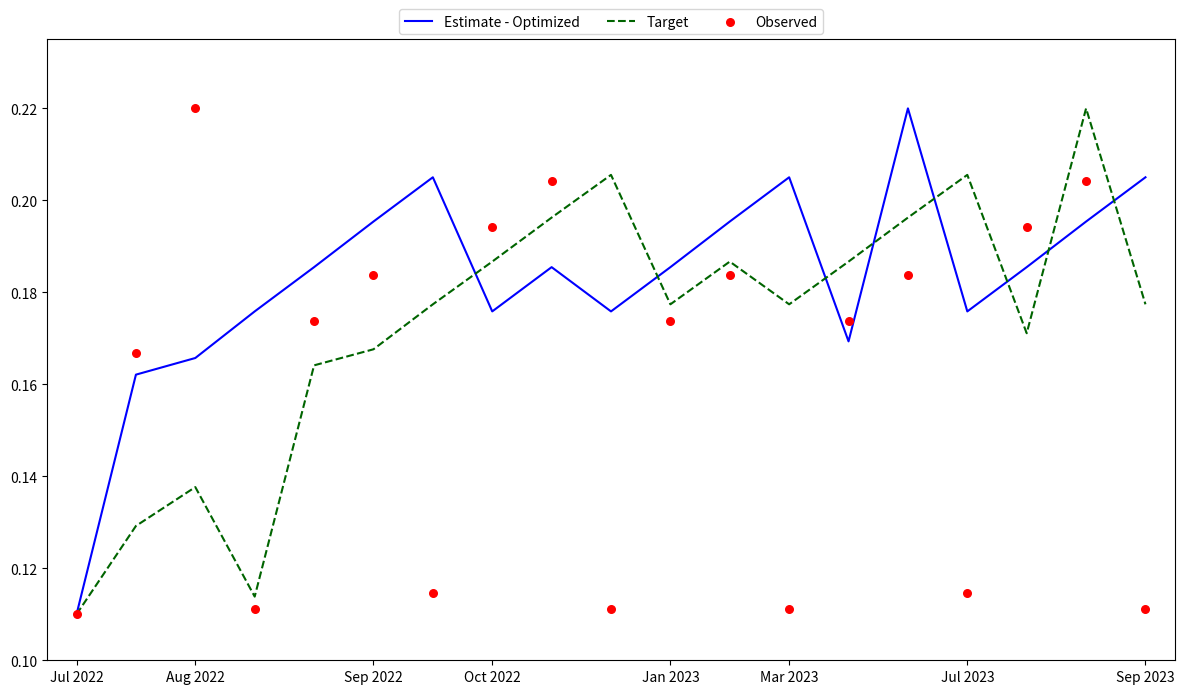

Is the value of Observed at 17 greater than the value of Estimate - Optimized at 11?

Yes